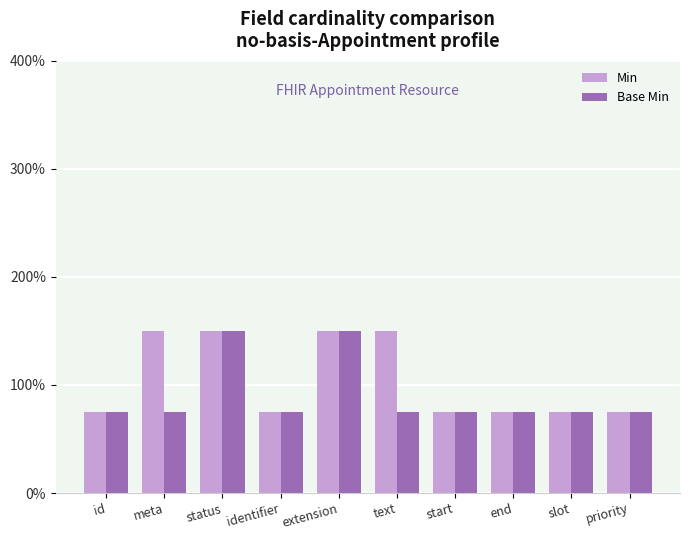

True or false: Base Min has a value of 25 at id.

False